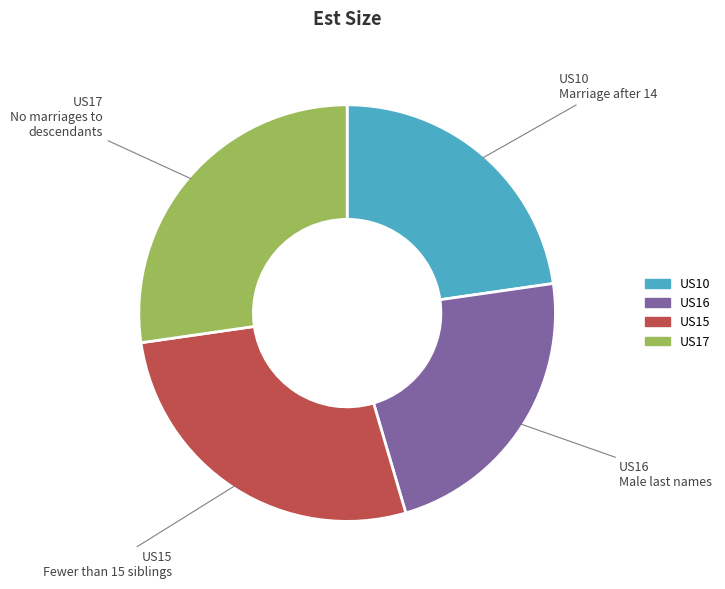

How many segments does this pie chart have?

4